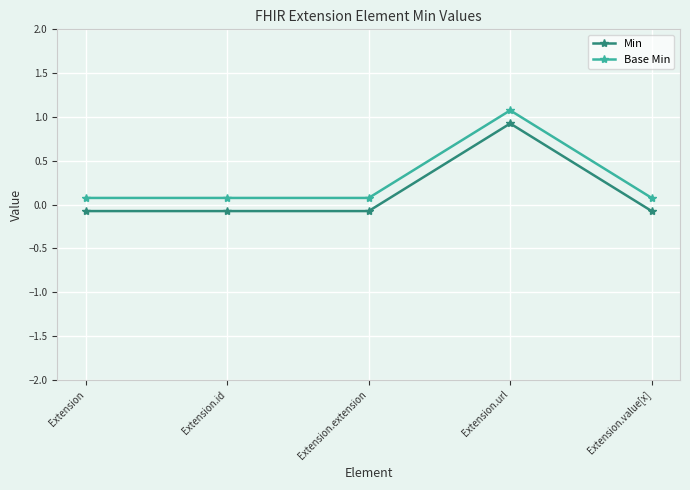

What is the average value of the Base Min series?

0.3